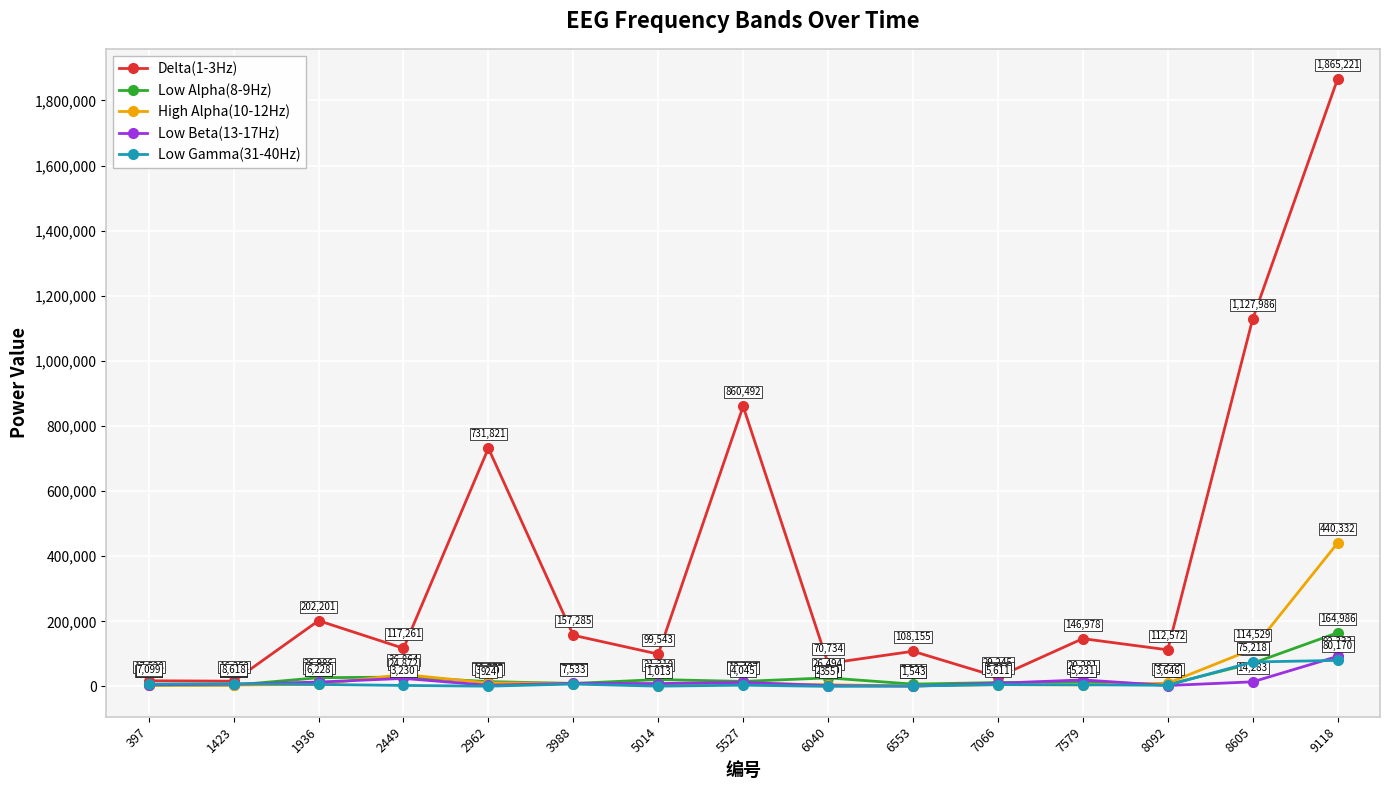

What is the sum of all Delta(1-3Hz) values?

5663374